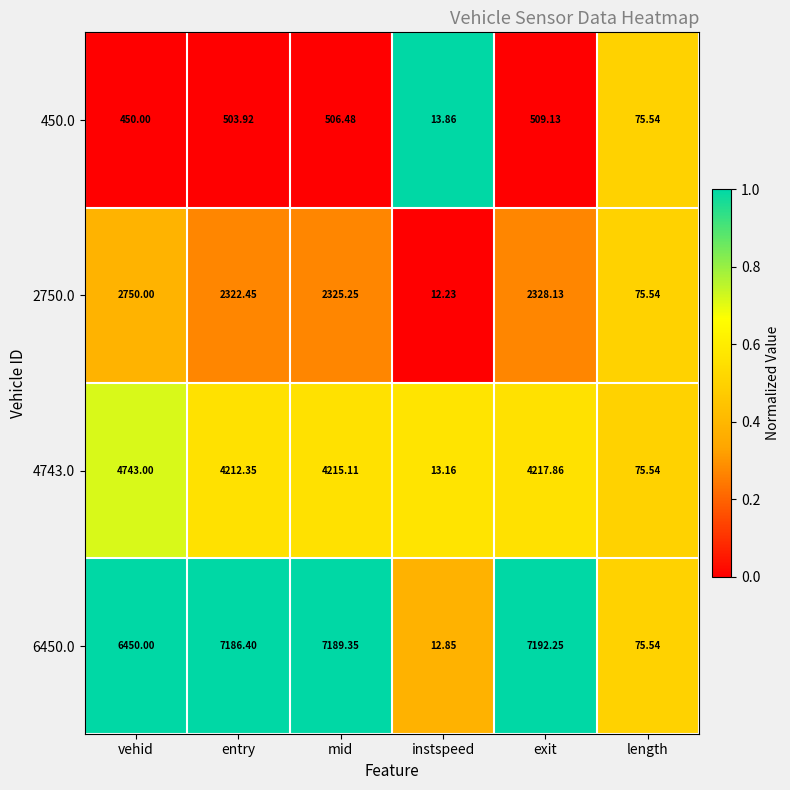

At which category does the chart reach its peak across all series?

exit